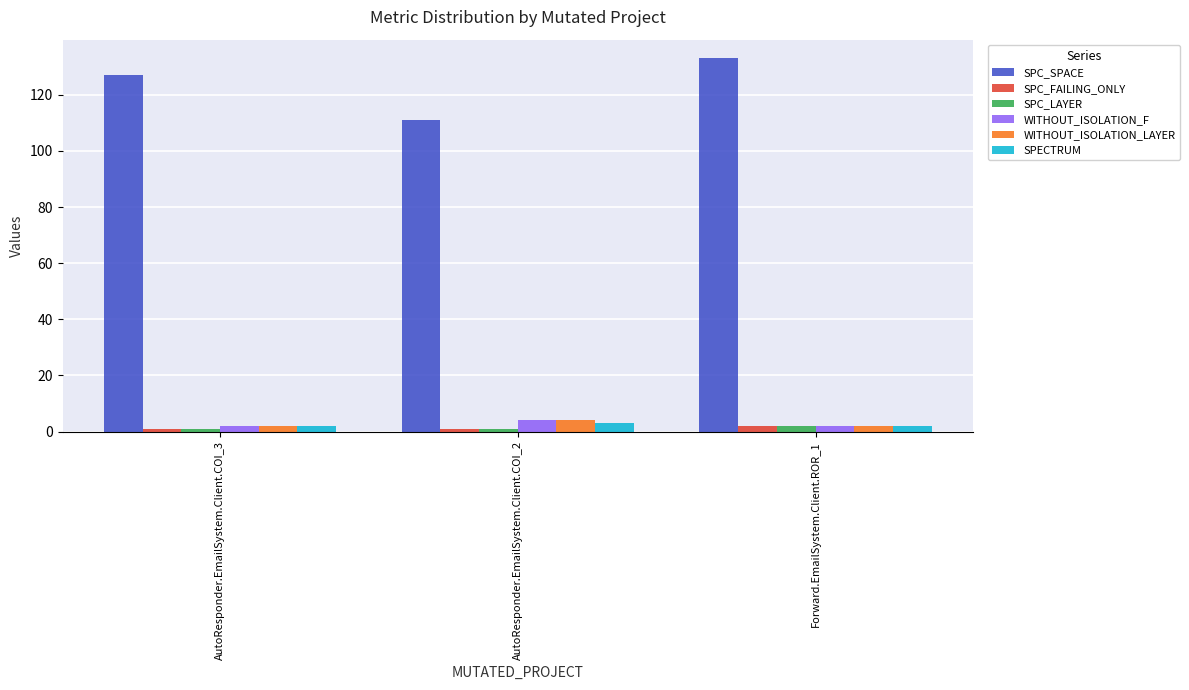

What is the lowest value of the SPC_SPACE series?

111